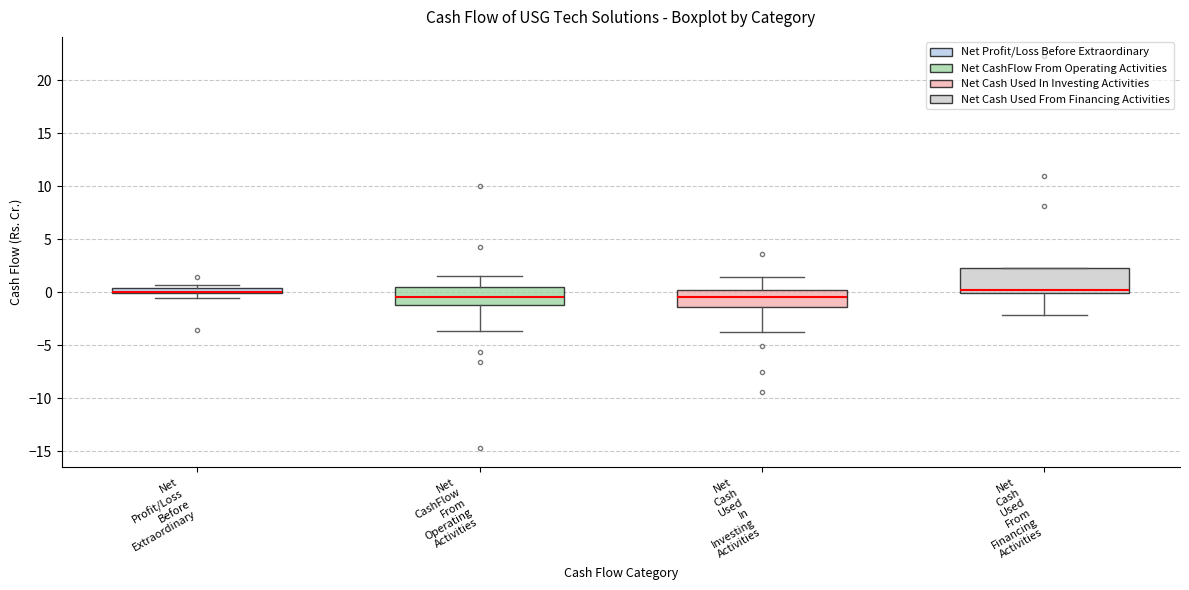

Comparing the boxes themselves (not the whiskers), which one is the tallest?

Net Cash Used From Financing Activities